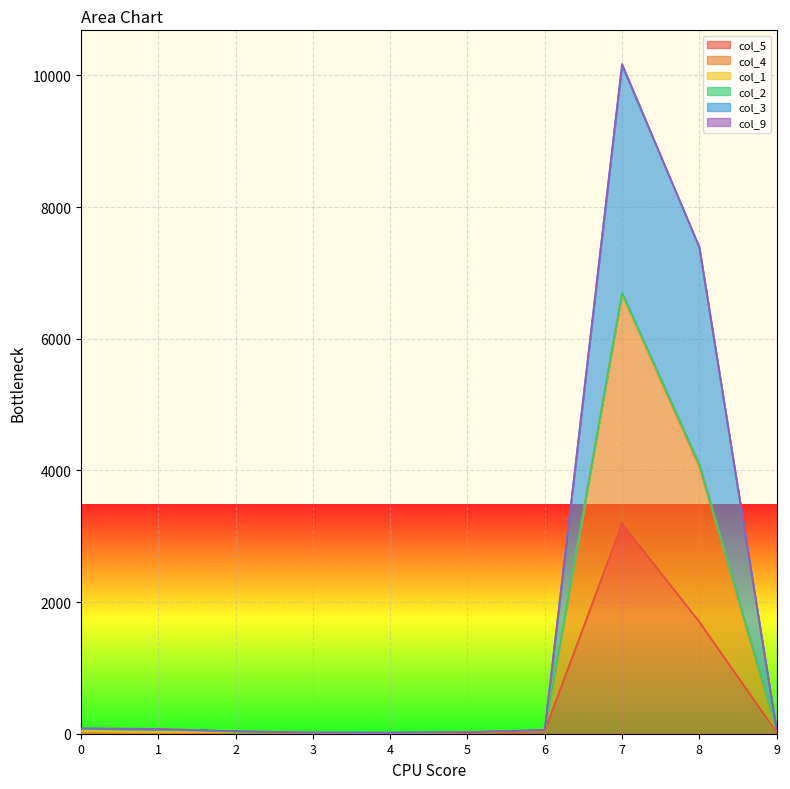

At which category is the sum across all series the highest?

7